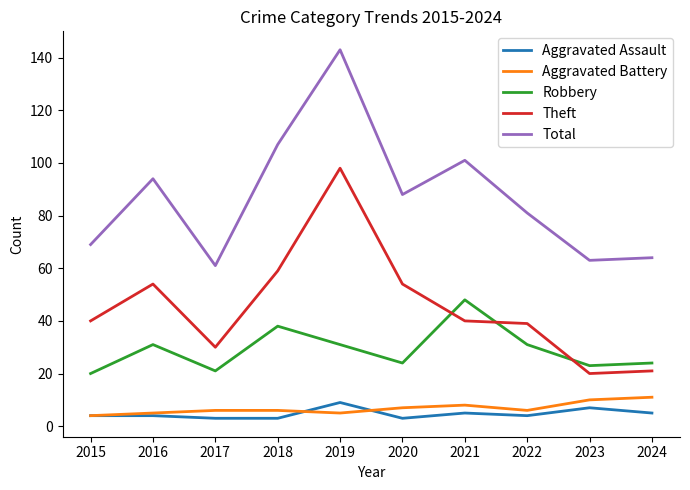

Where is the first local minimum for Robbery?

2017